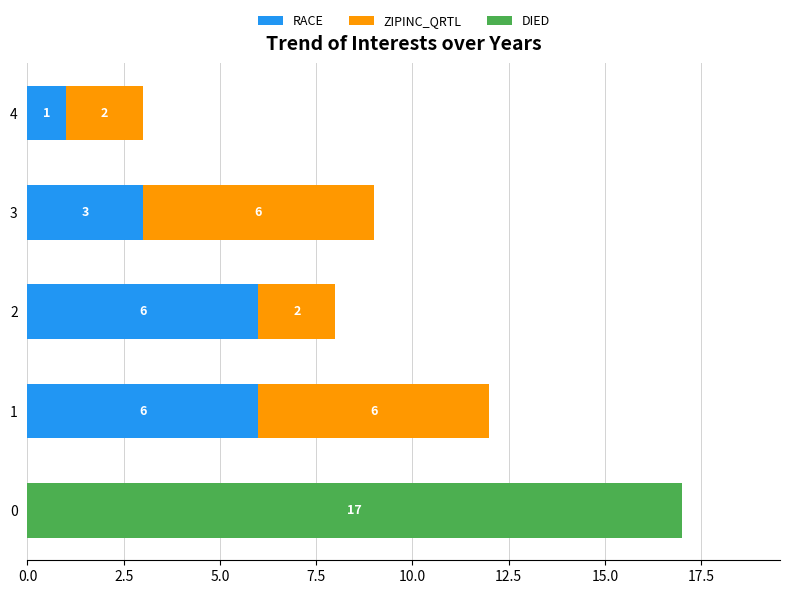

What is the maximum value for RACE?

6